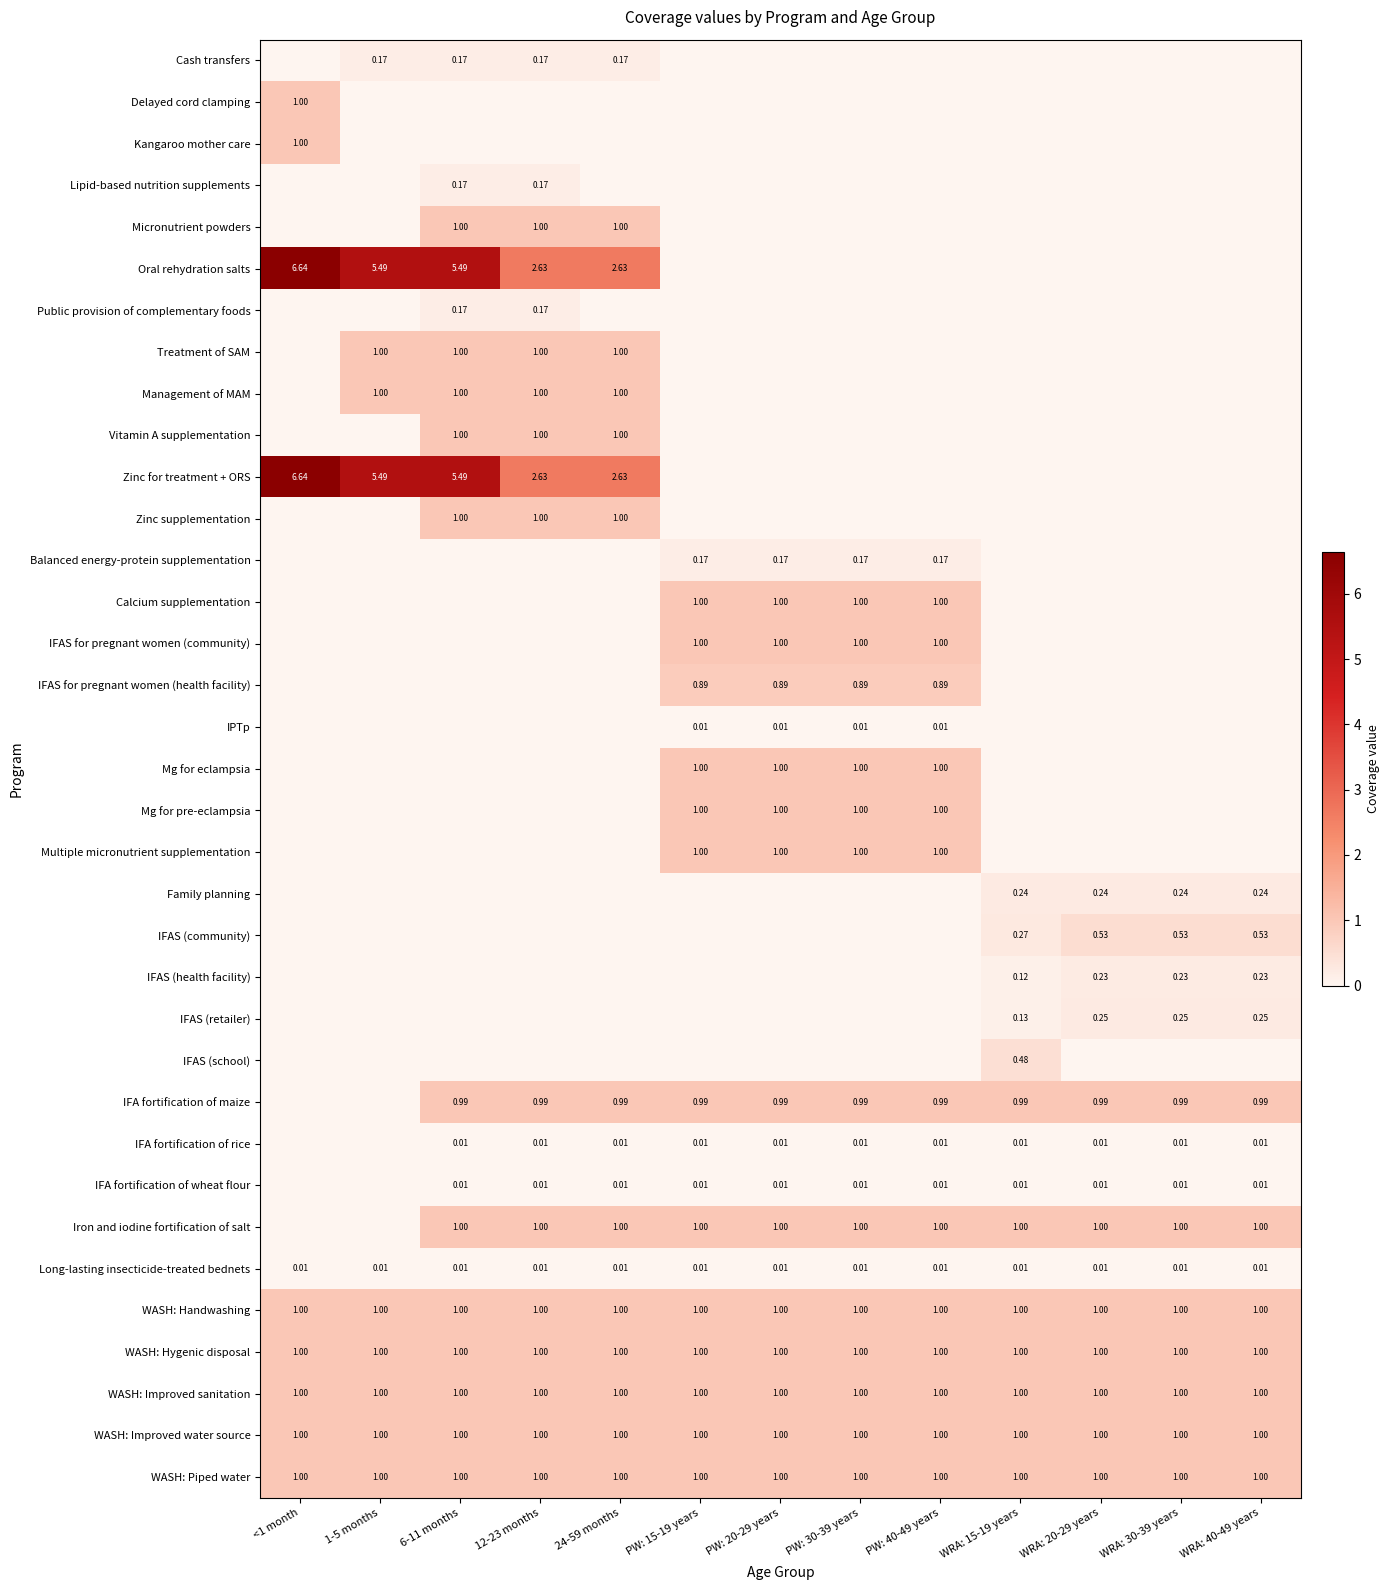

The Balanced energy-protein supplementation series shows 0.1 at PW: 40-49 years. True or false?

False